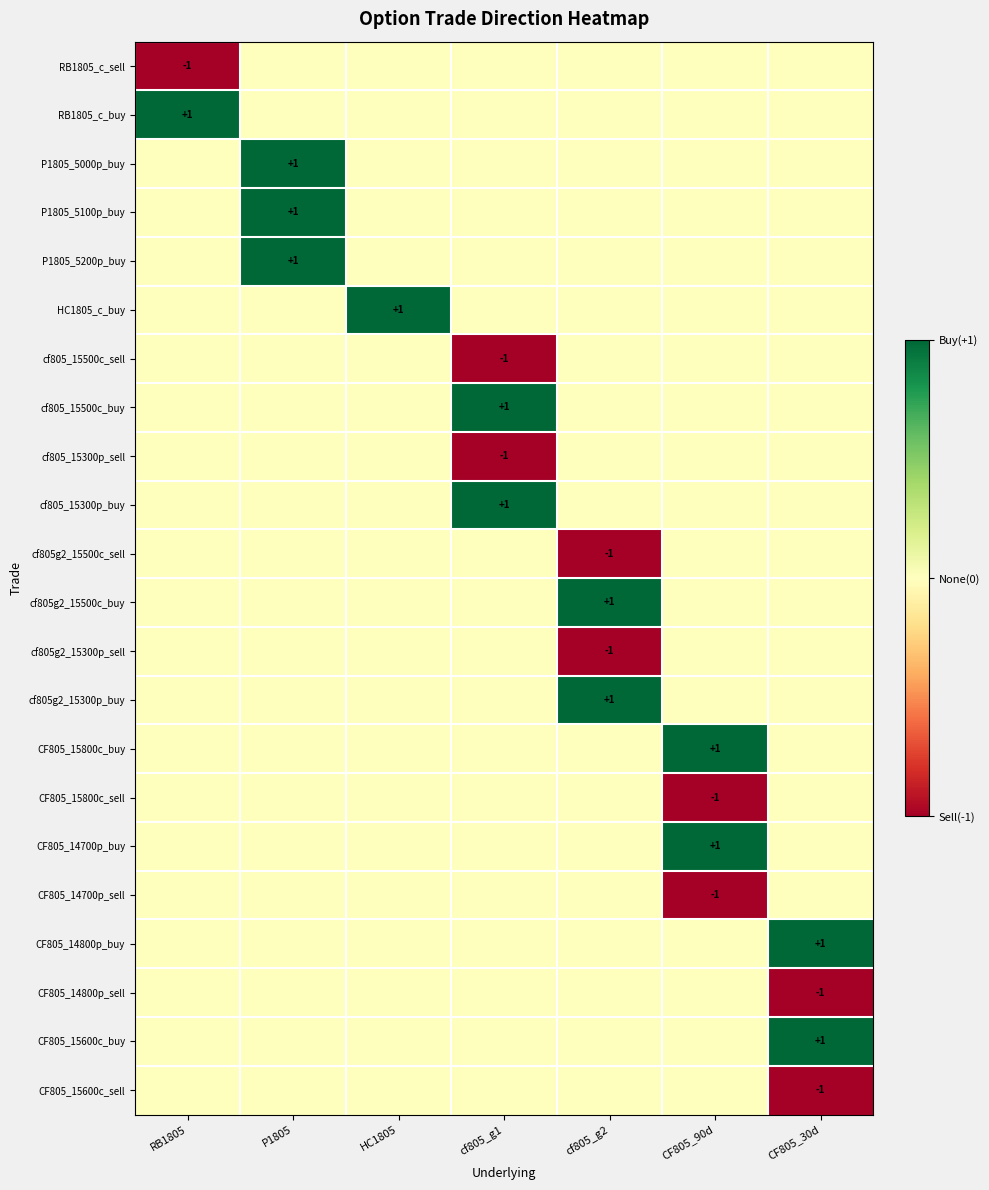

True or false: CF805_14800p_buy has a value of 1 at CF805_30d.

True